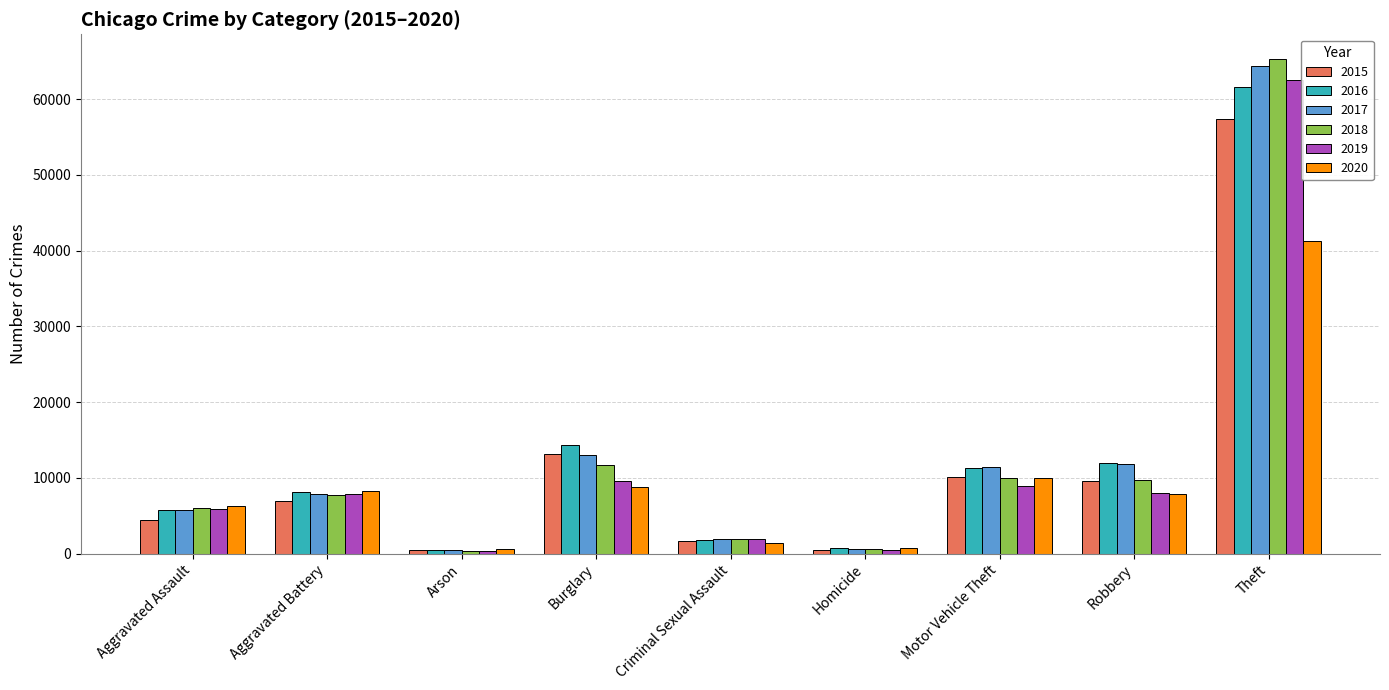

Between Aggravated Battery and Theft, which series saw the biggest shift?

2018